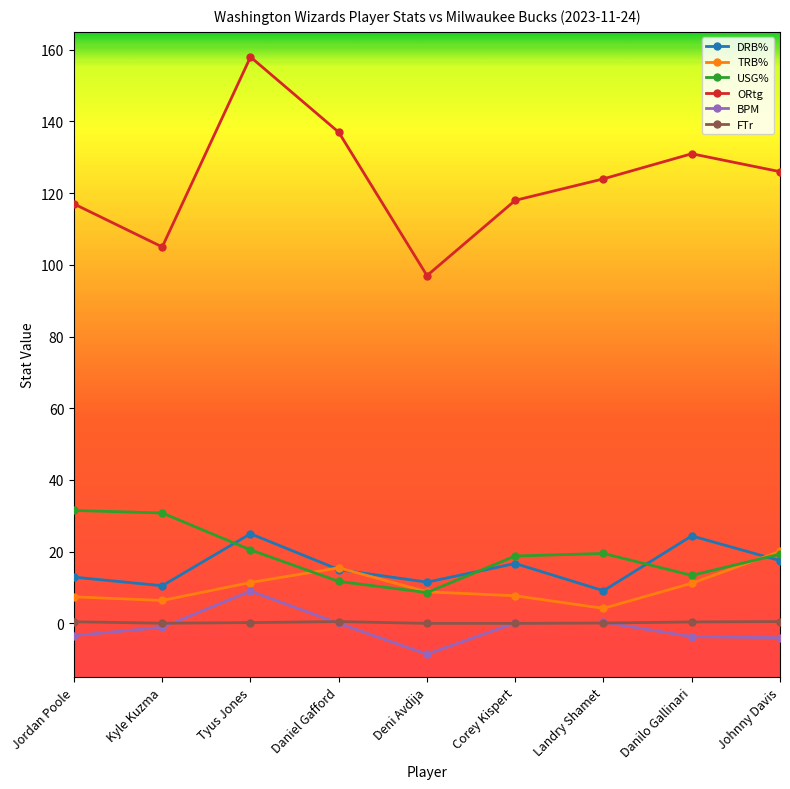

What are all the series names shown in the legend?

DRB%, TRB%, USG%, ORtg, BPM, FTr